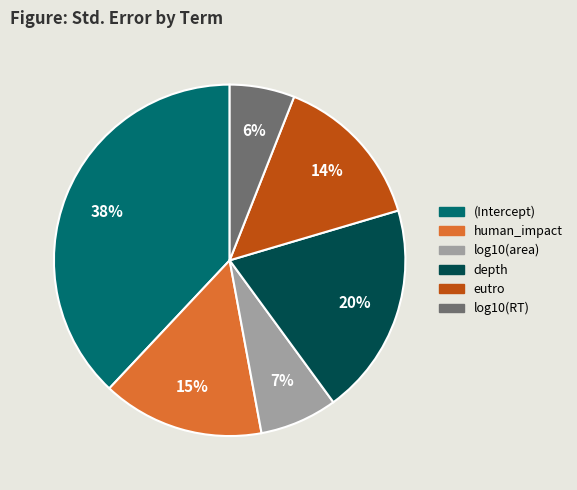

Which slice is the largest?

(Intercept)